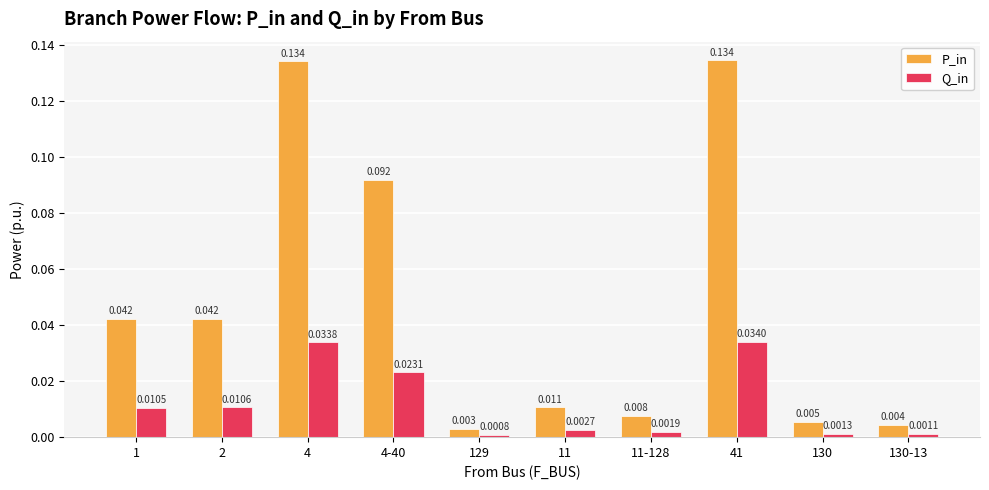

Which series has the widest spread of values?

P_in